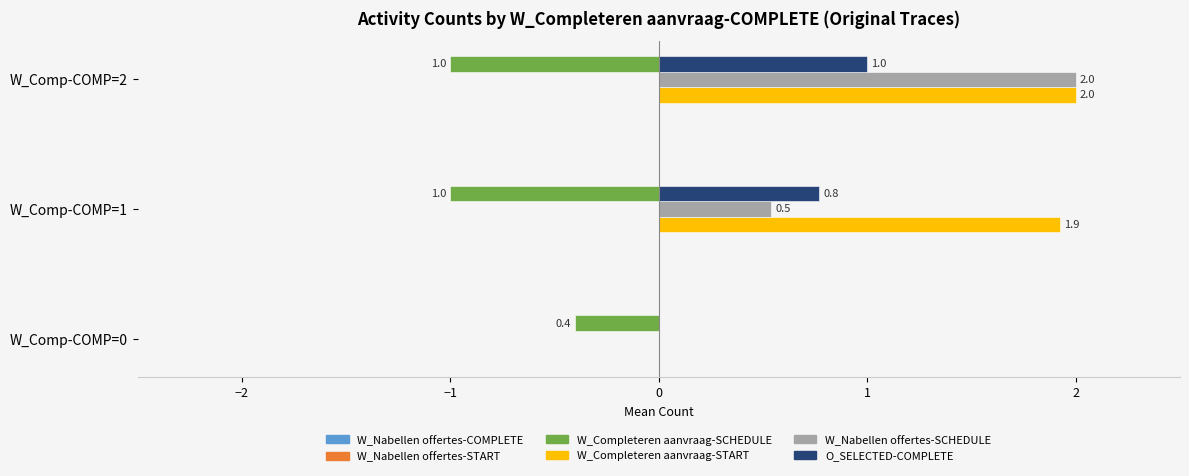

What value does the W_Completeren aanvraag-SCHEDULE series have at W_Comp-COMP=2?

-1.0